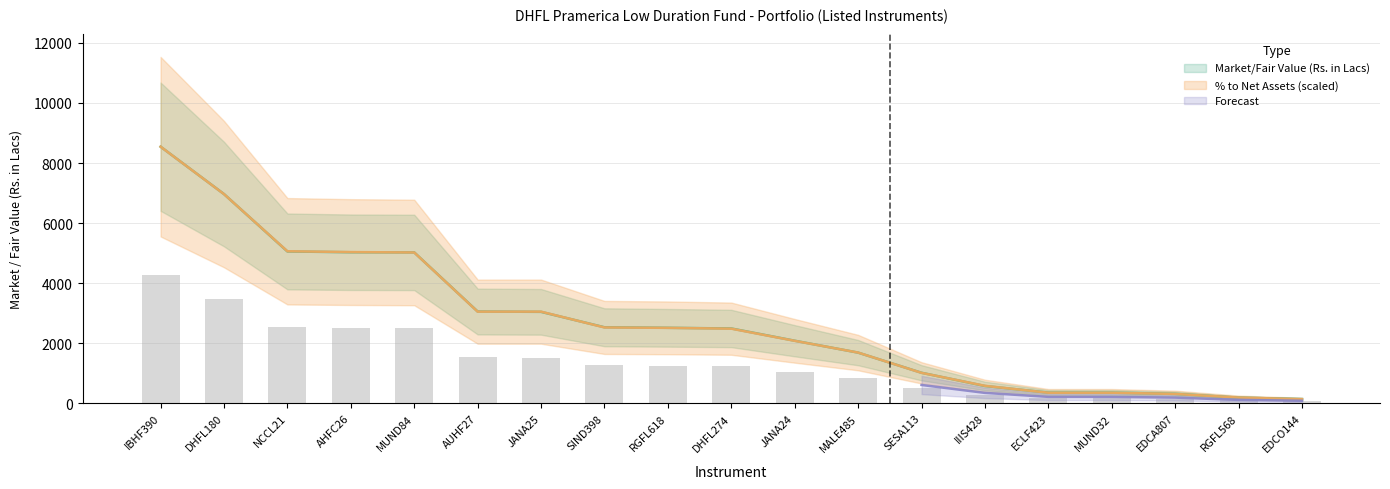

How many values in the % to Net Assets series exceed 2483?

10